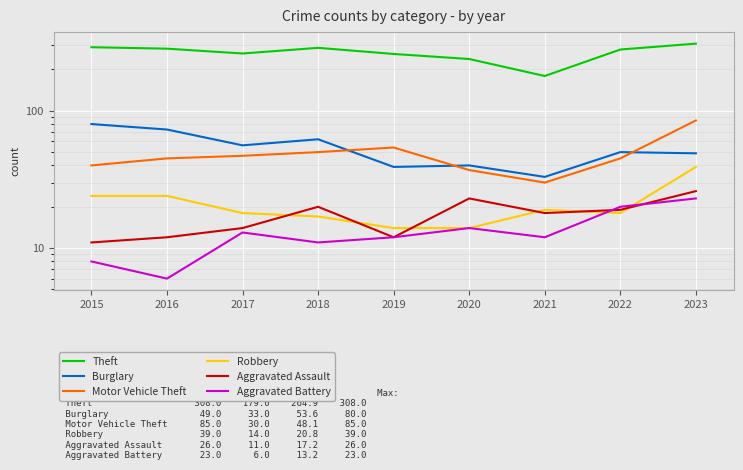

Is this an area chart (filled region under the line)?

No